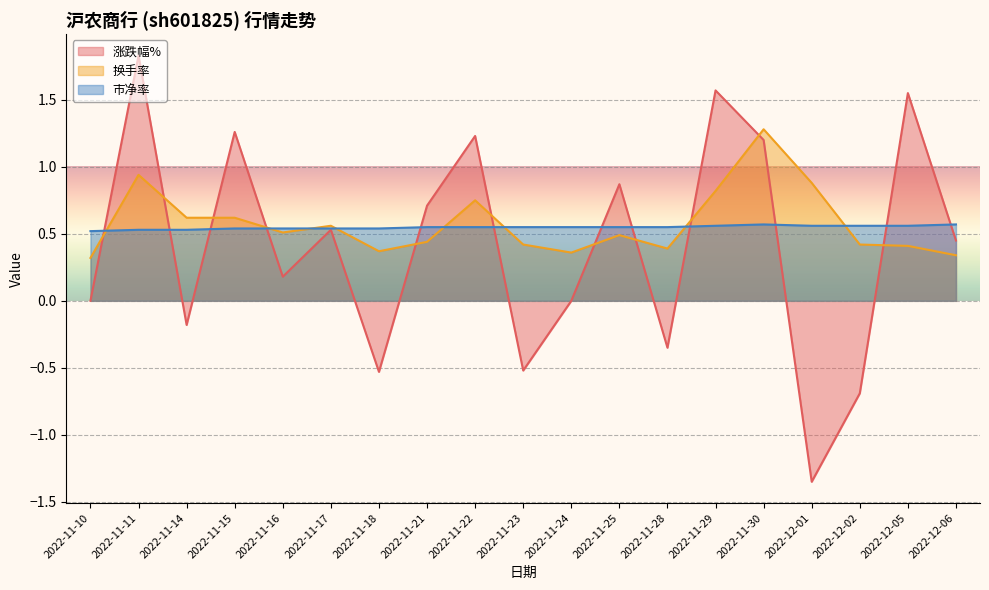

Which series has the widest spread of values?

涨跌幅%